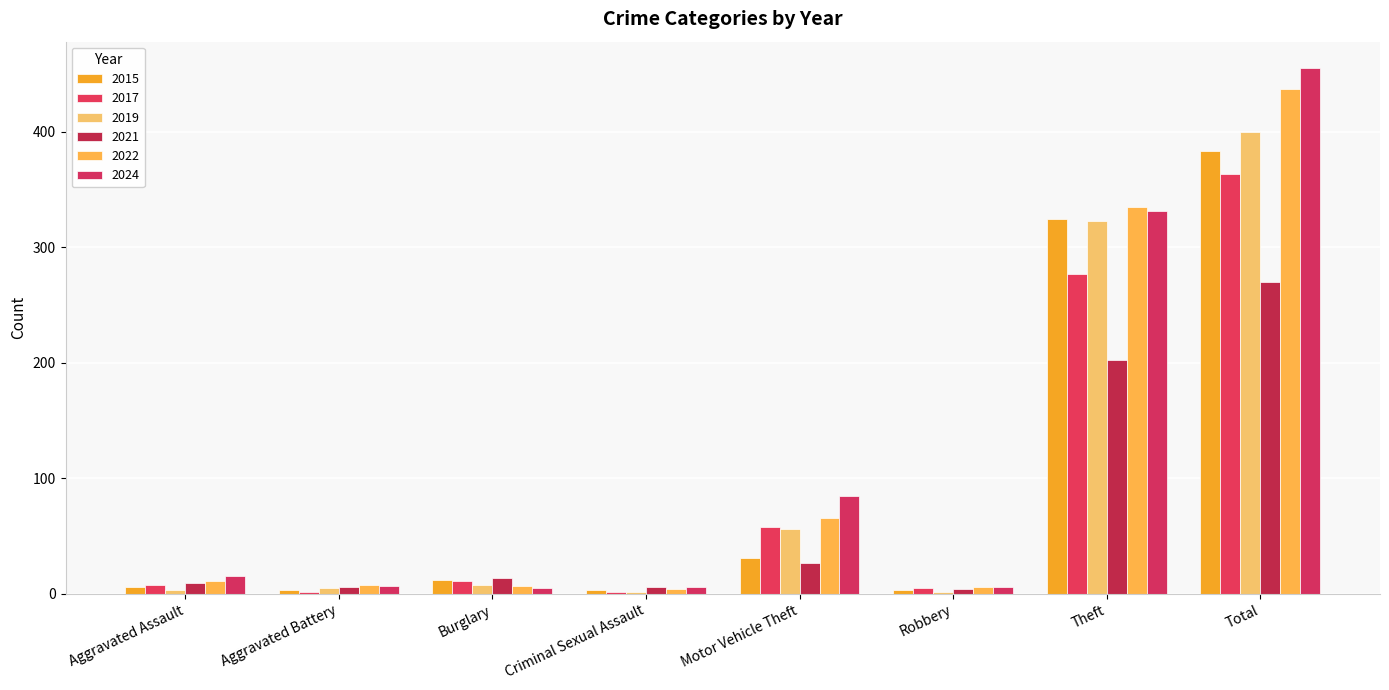

Which series changed the most between Burglary and Theft?

2022